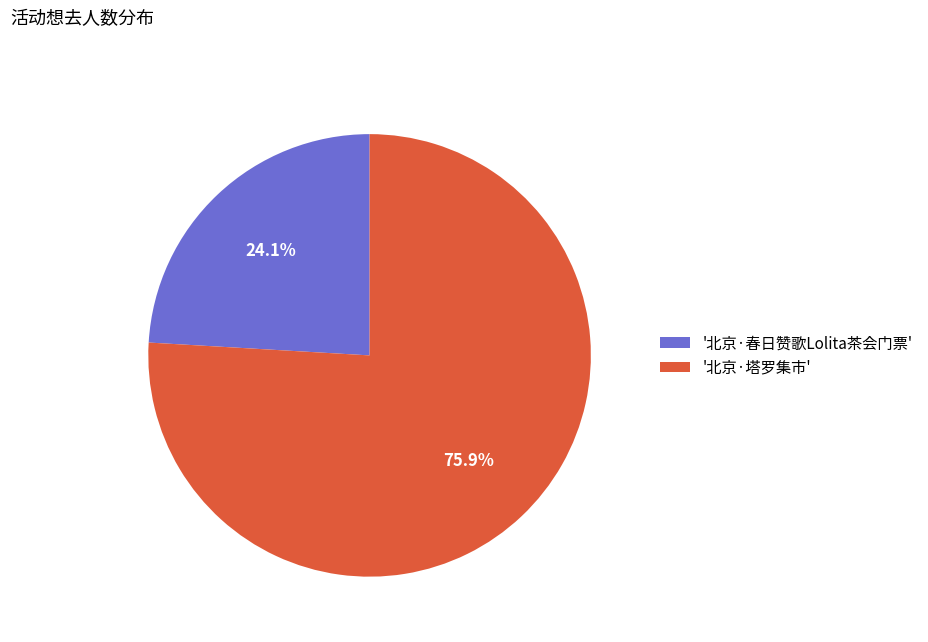

To the nearest percent, what is the difference between the largest and smallest slice percentages?

52%